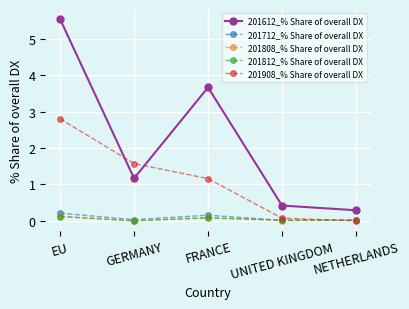

At which category does 201712_% Share of overall DX reach its first local peak?

FRANCE